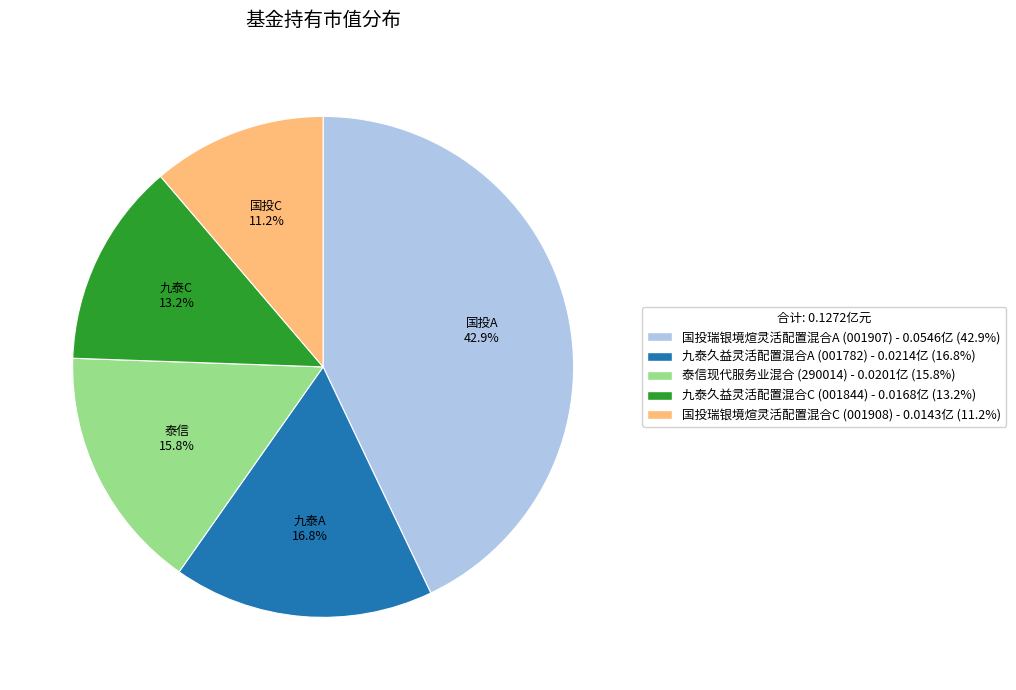

Which slice is the largest?

国投瑞银境煊灵活配置混合A